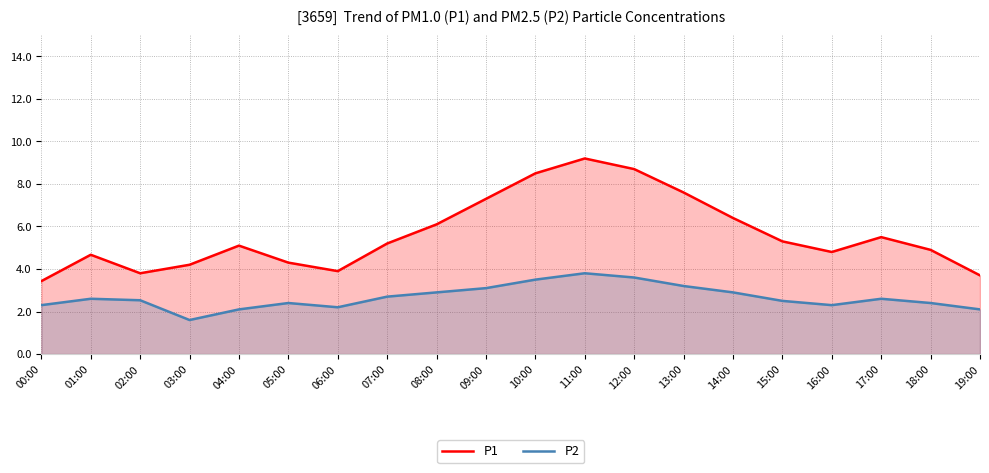

How many data points in P2 are above 2?

19